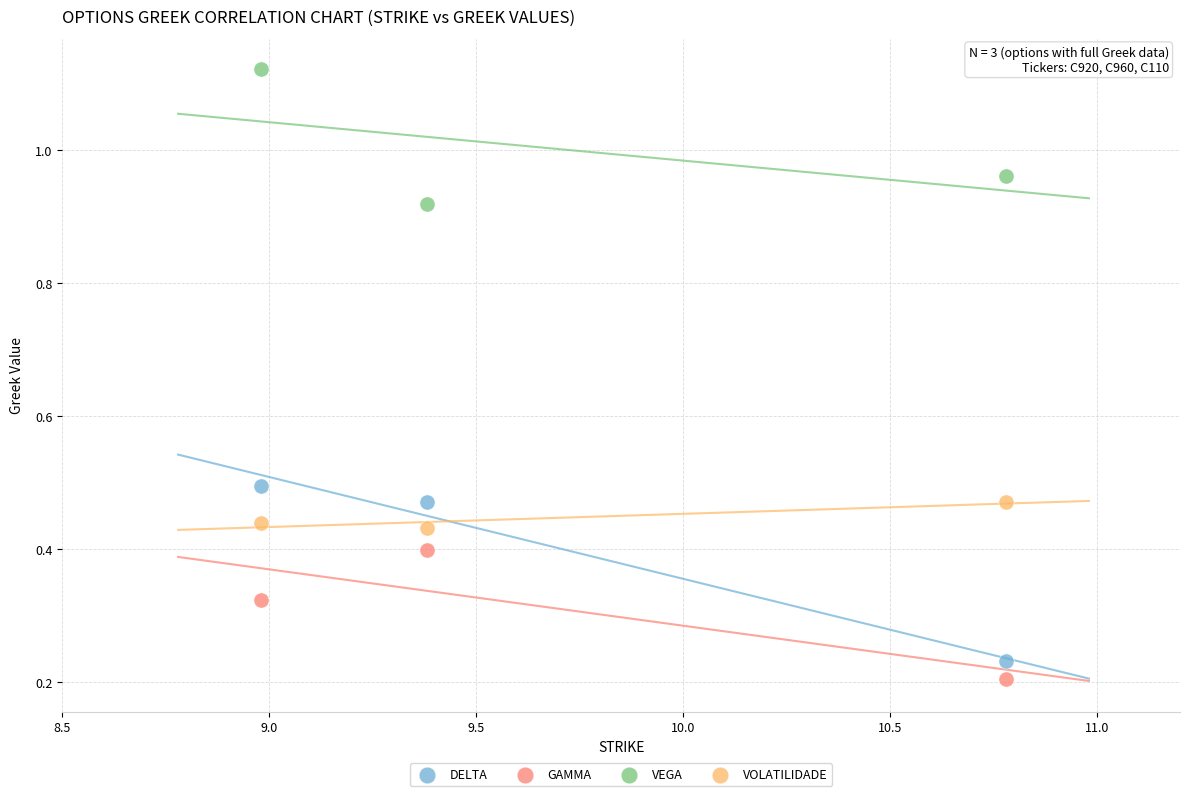

Which series reaches the maximum Y coordinate?

VEGA